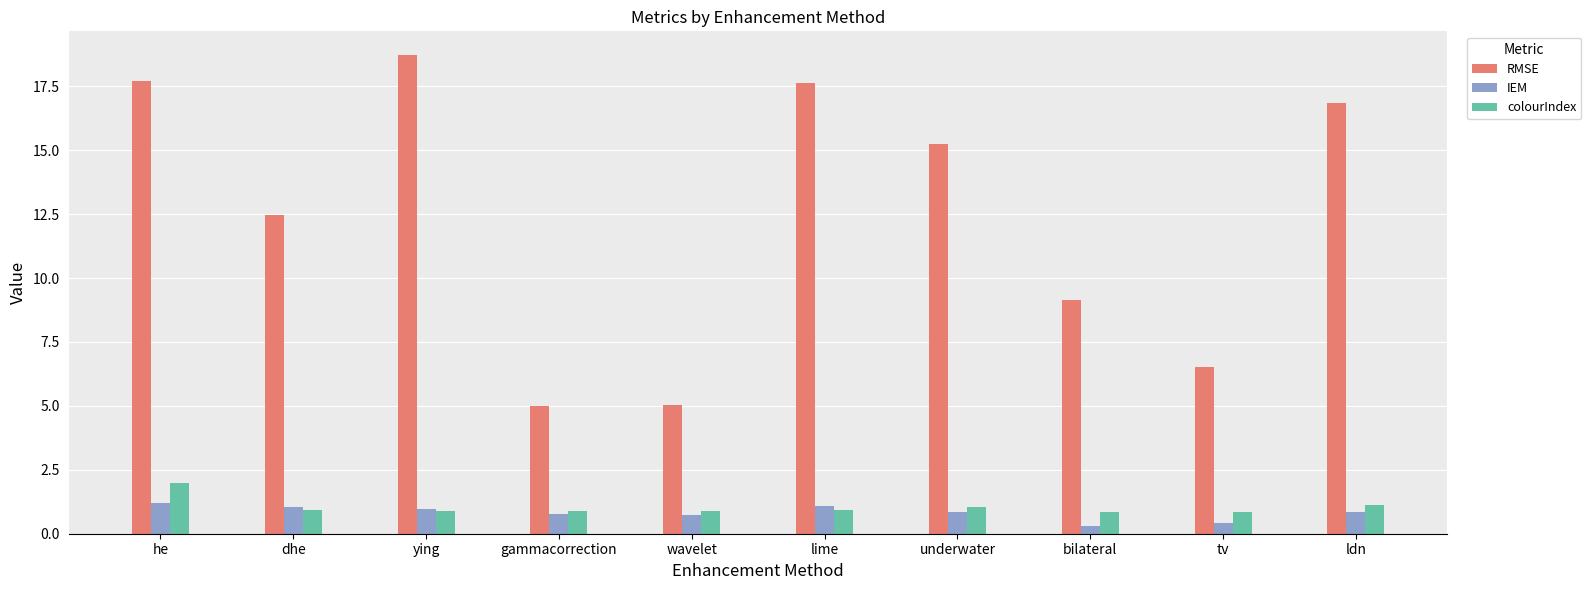

What is the value of the colourIndex bar at the 2nd from the left?

0.9